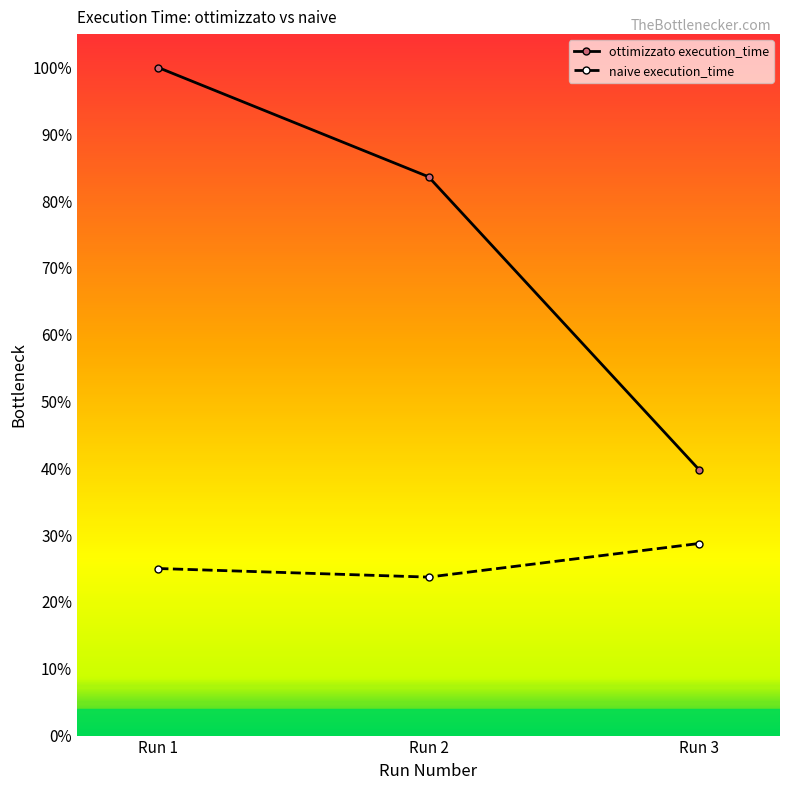

What value does the ottimizzato execution_time series have at Run 2?

0.8